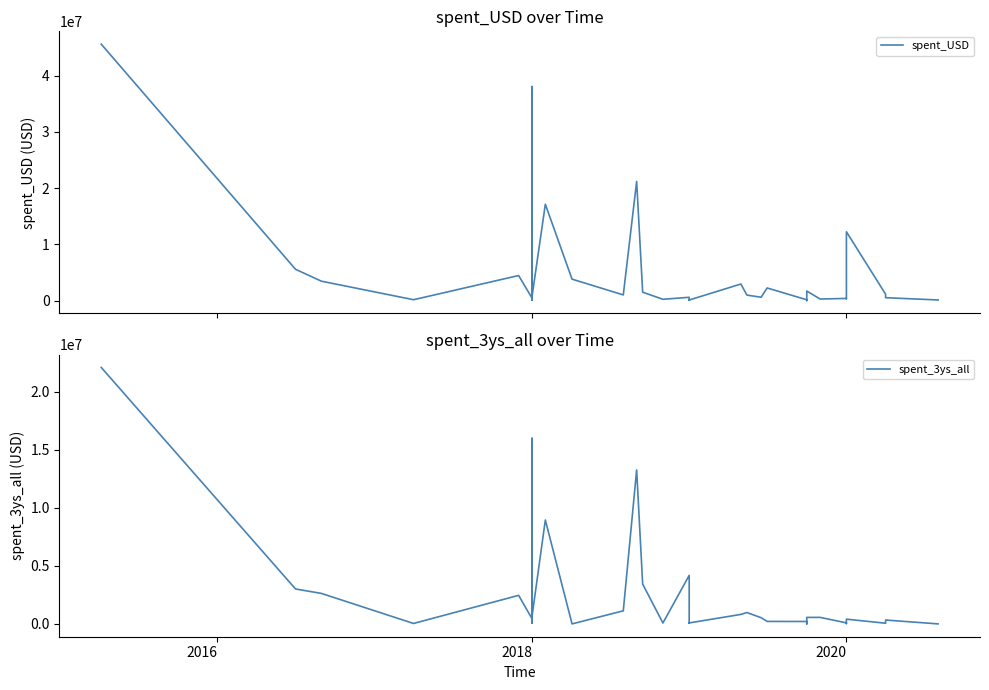

What is the difference between the maximum and minimum values in the spent_3ys_all series?

22090890.0